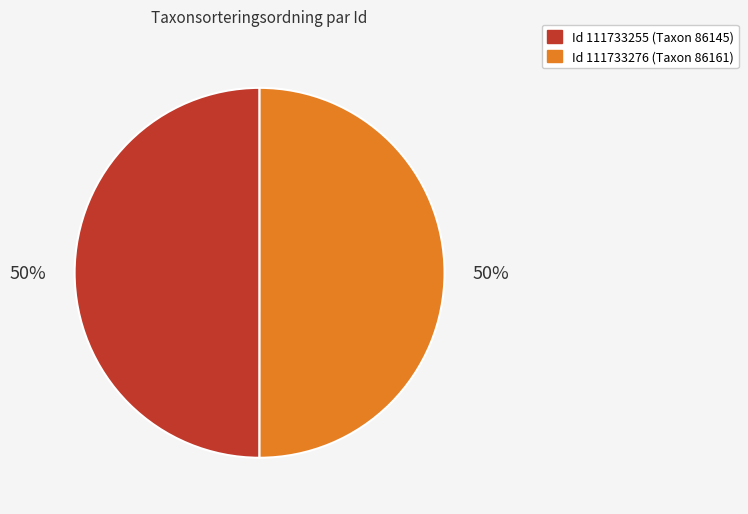

To the nearest percent, what is the average slice percentage?

50%